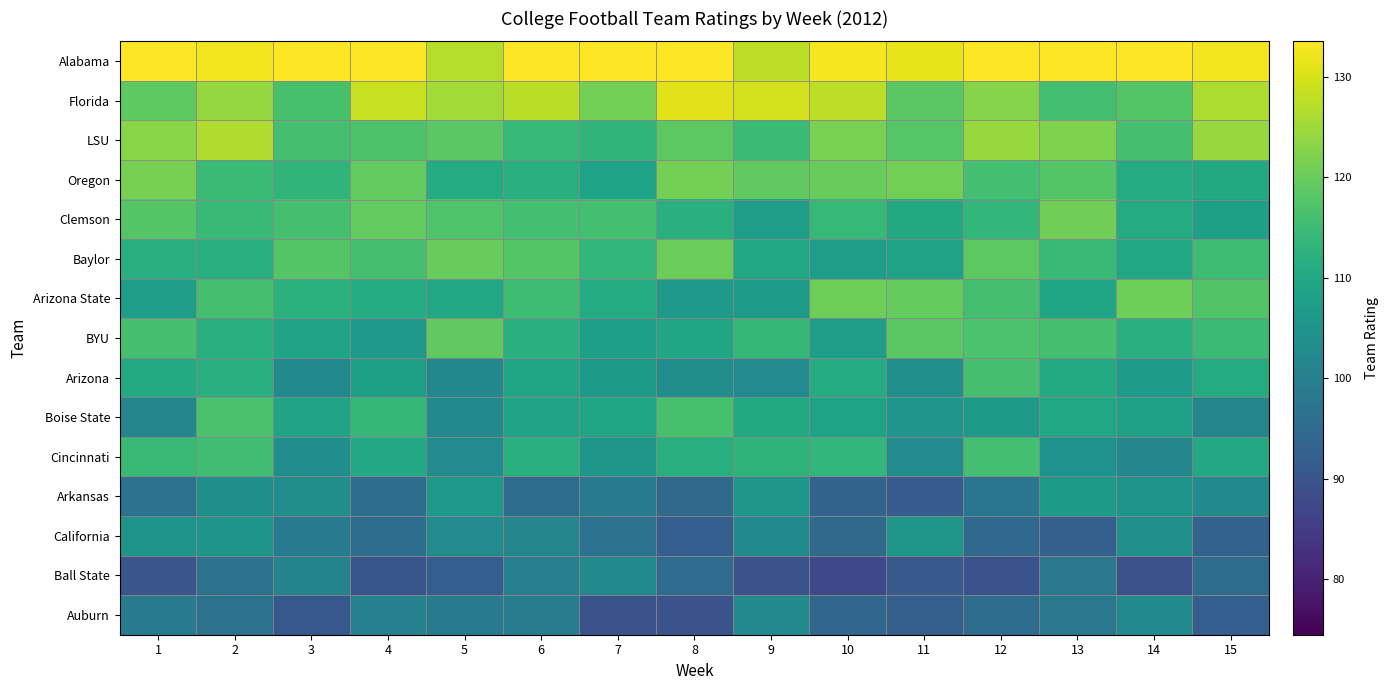

What is the difference between the highest and lowest values at 15?

40.5